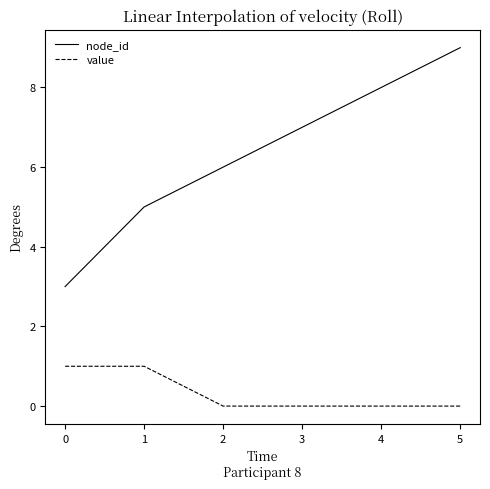

How many value values are between 0 and 1?

6